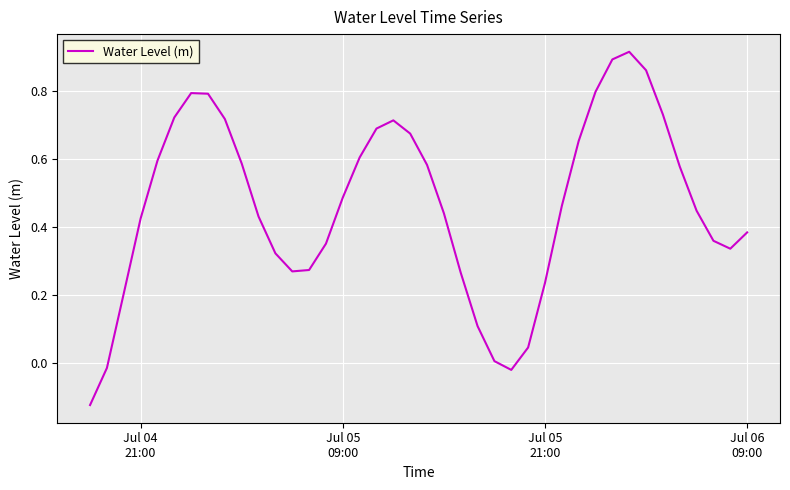

Count the number of data series in this chart.

1